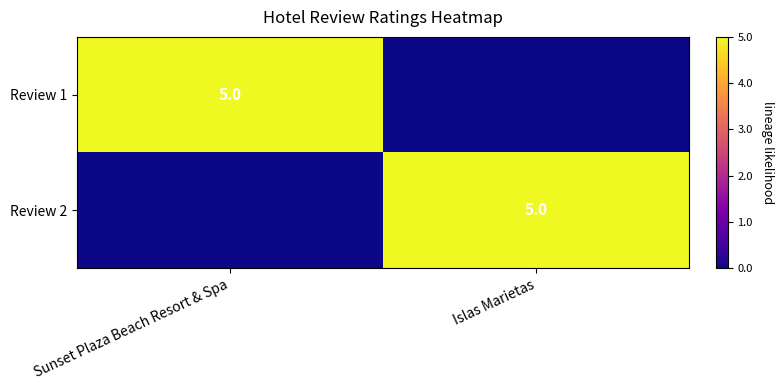

What is the maximum value shown in the chart?

5